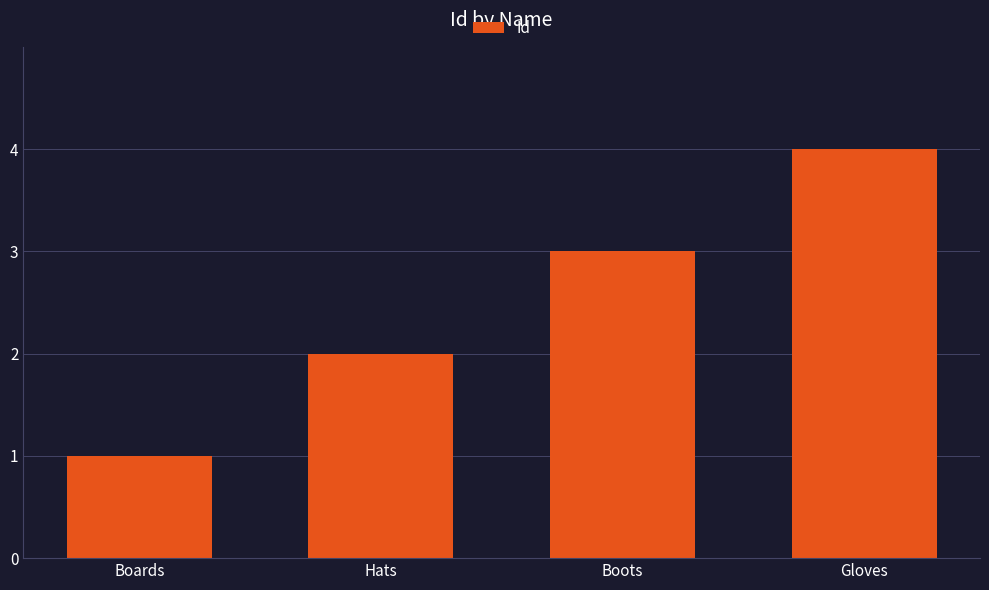

What is the sum of all values?

10